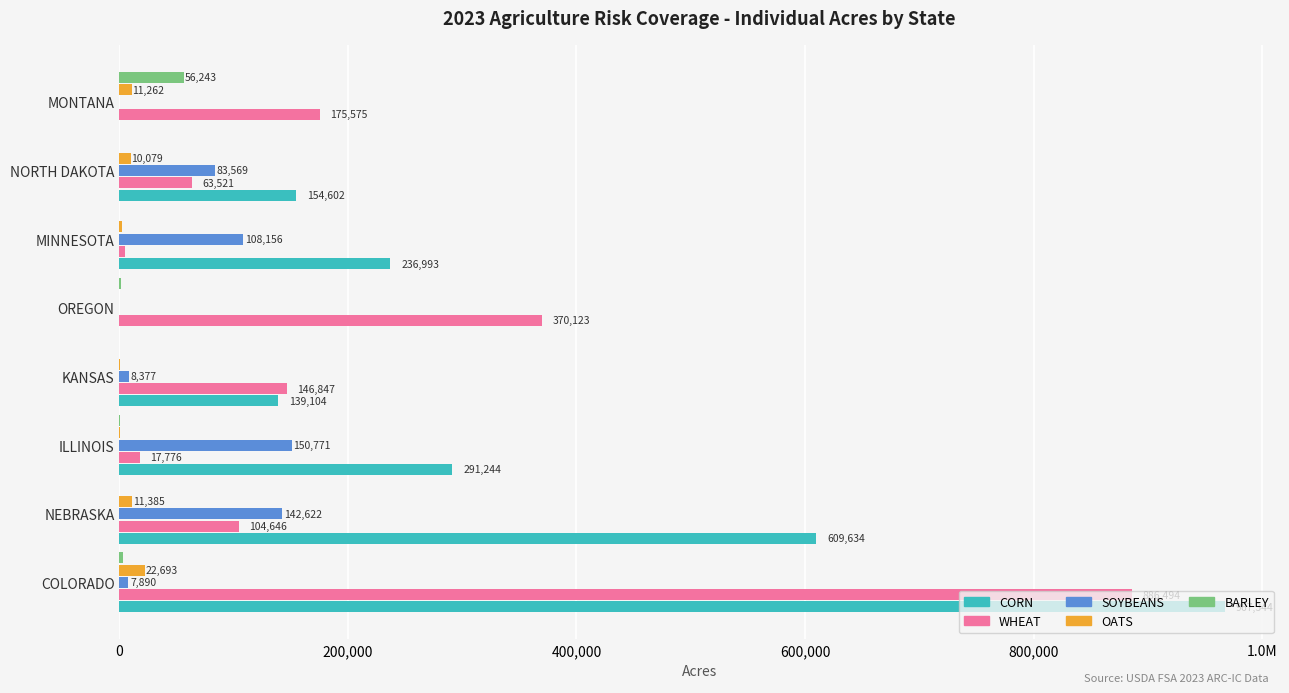

What are all the series names shown in the legend?

CORN, WHEAT, SOYBEANS, OATS, BARLEY